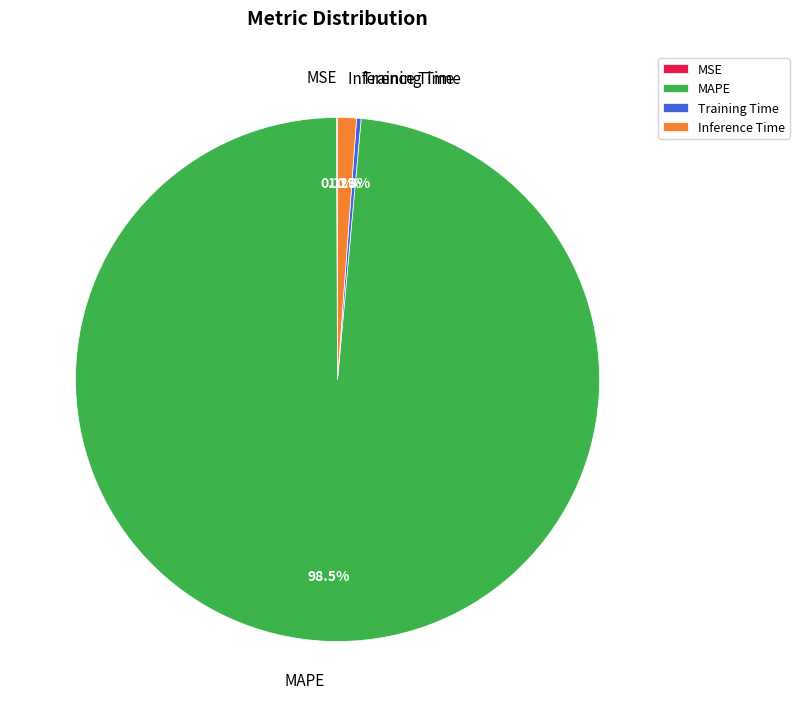

Does MAPE account for over 50% of the chart?

Yes